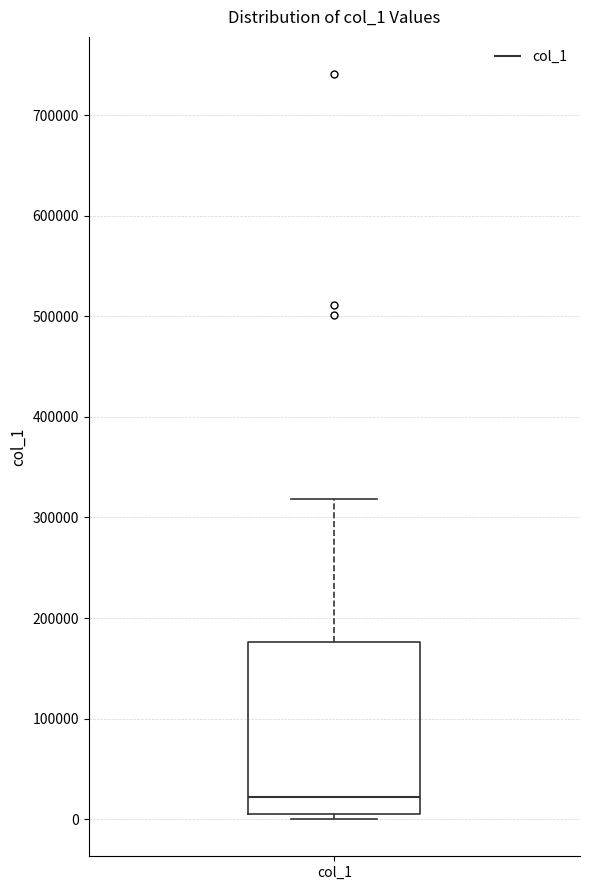

Read this box plot against the y-axis: the position of the median line, the range covered by the box, and the ends of both whiskers. The values are not printed on the chart, so give them approximately, as read against the axis.

median 20000, box 0 to 180000, whiskers 0 (just below the box's lower edge) to 320000